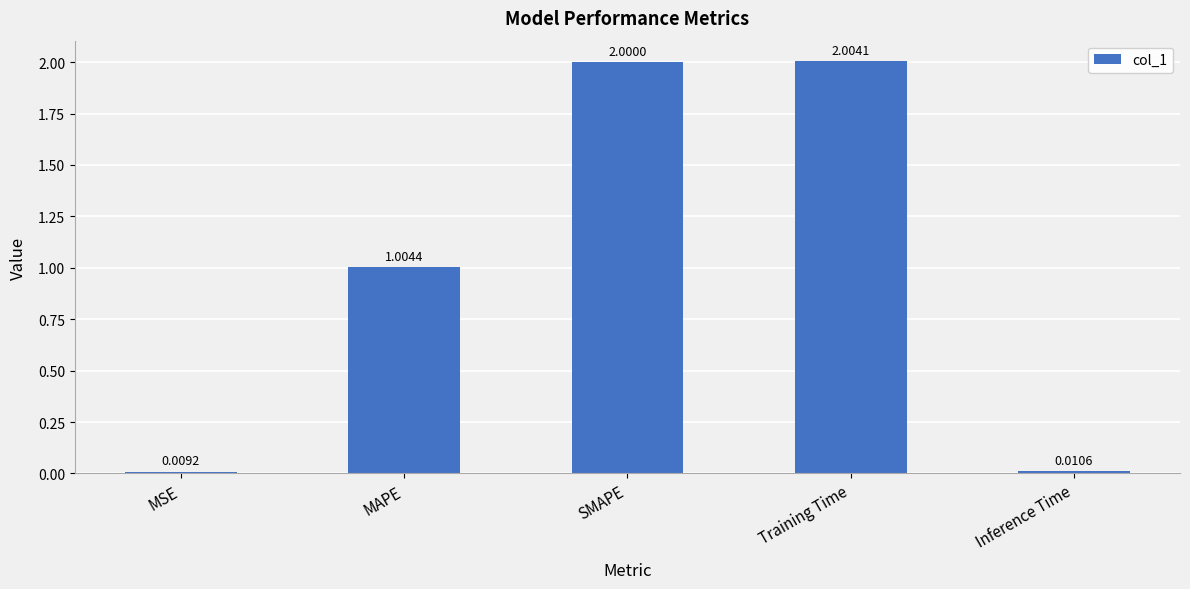

List the labels in order of value, largest first.

Training Time, SMAPE, MAPE, Inference Time, MSE